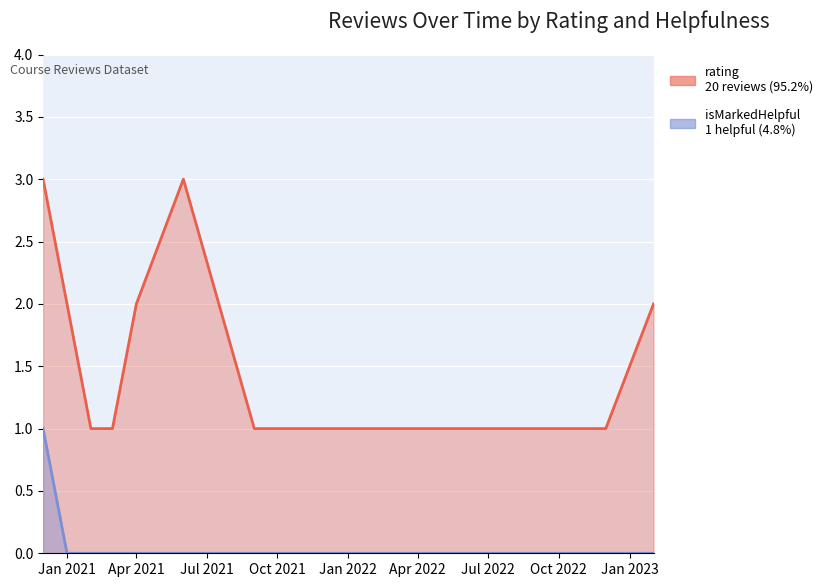

Is it true that rating (line) equals 2 at Jan 2021?

True